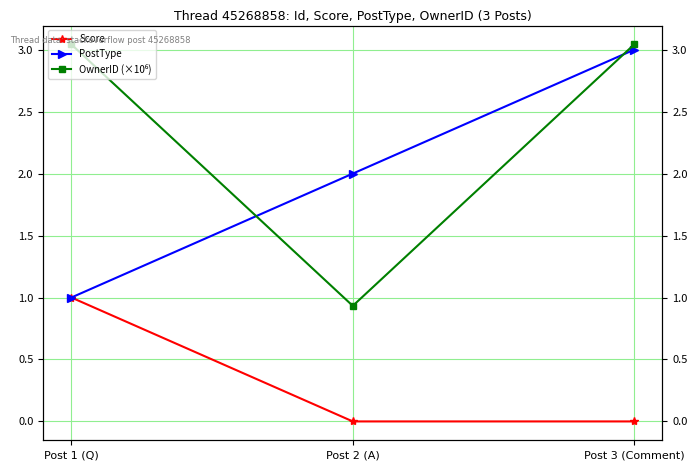

Which series changed the most between Post 1 (Q) and Post 3 (Comment)?

PostType